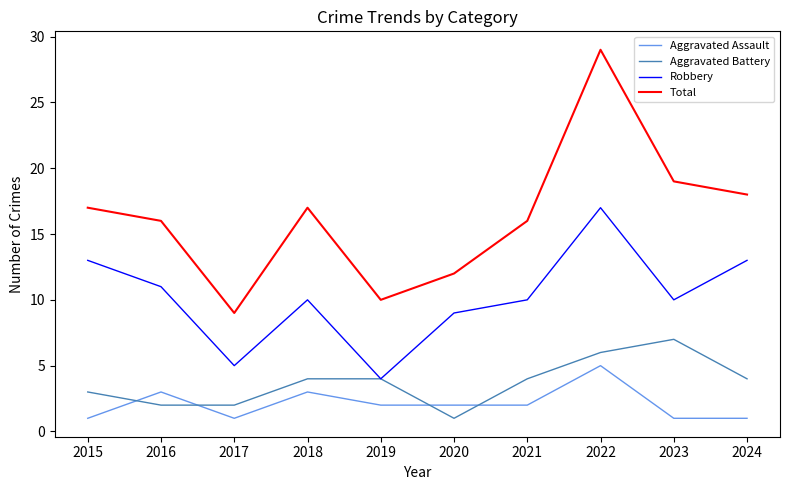

Where is the first local minimum for Robbery?

2017